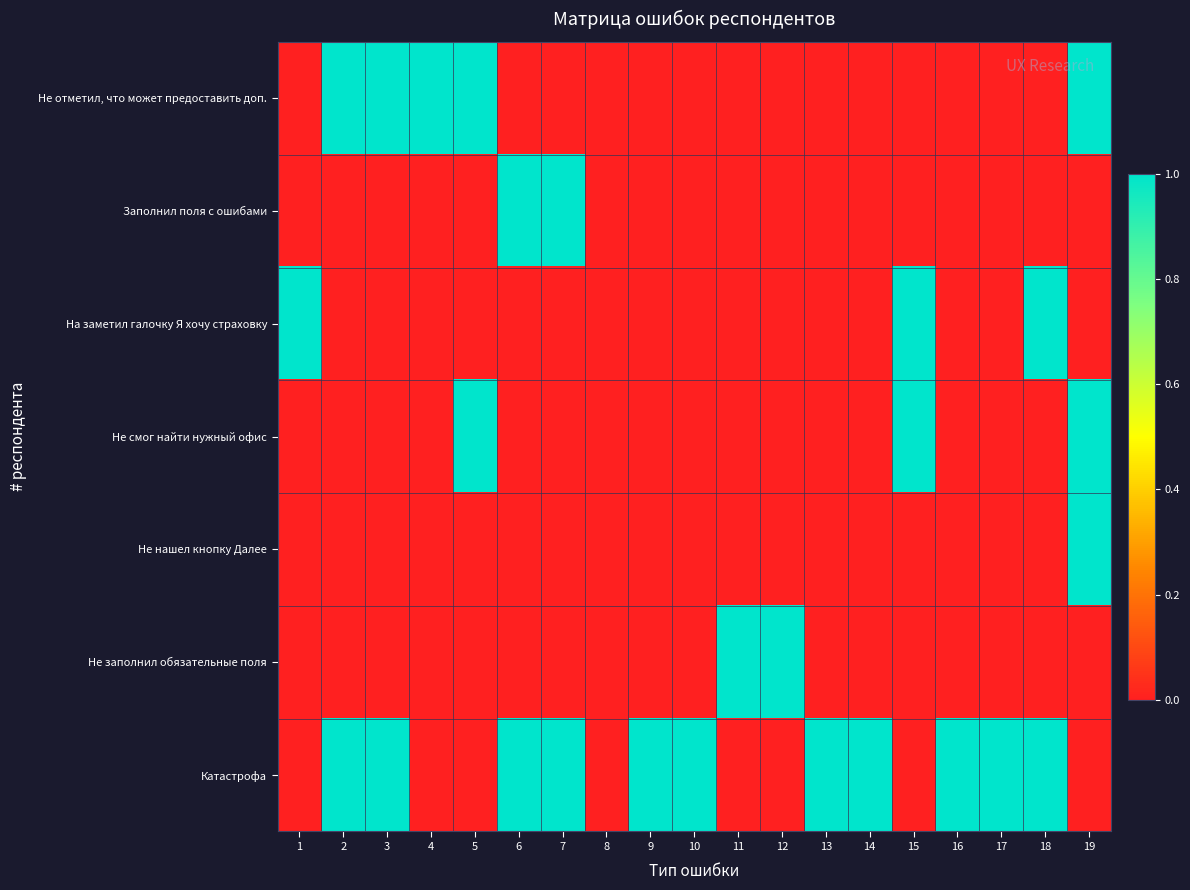

At how many categories does at least one series exceed 0?

18